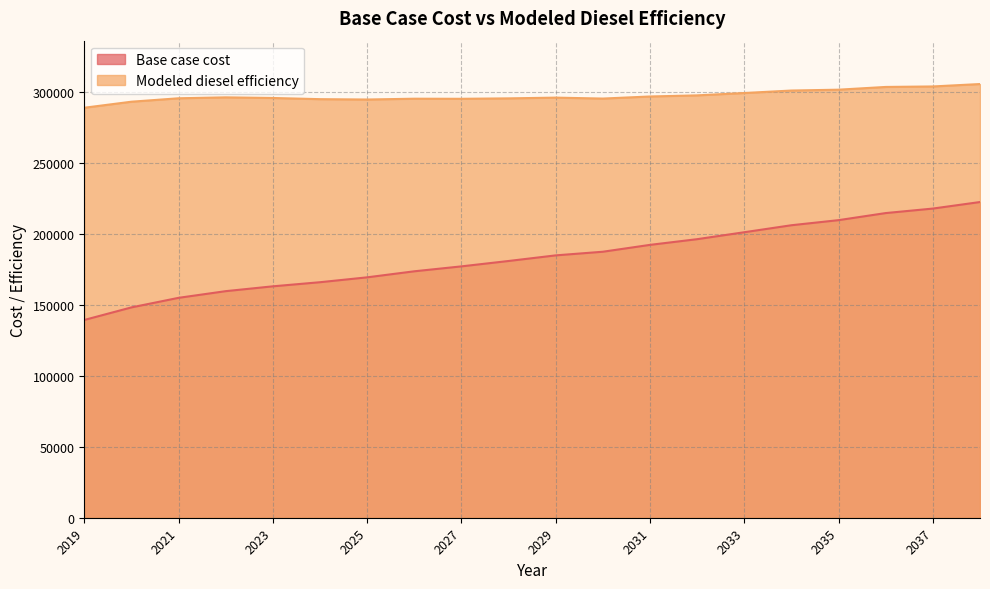

Does the chart display data point markers on the line(s)?

No